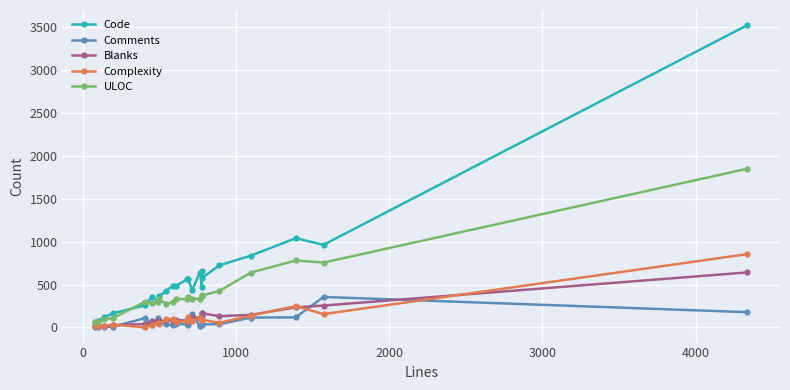

At how many categories does at least one series exceed 1615?

1